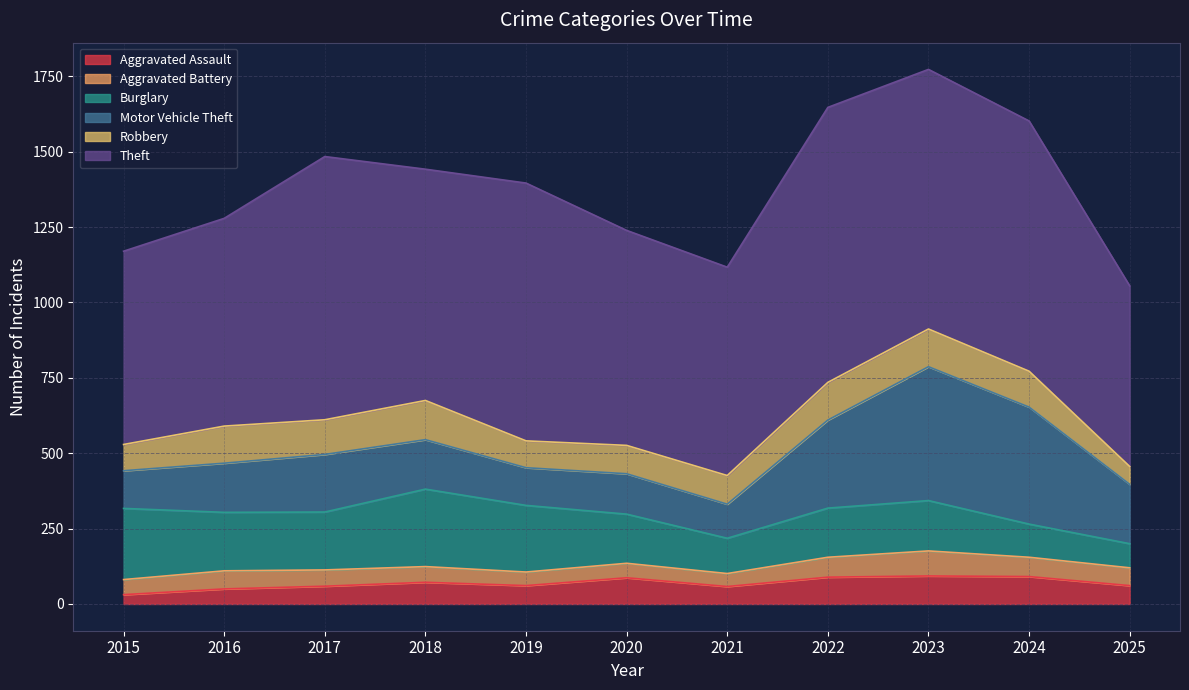

What is the average value of the Robbery series?

106